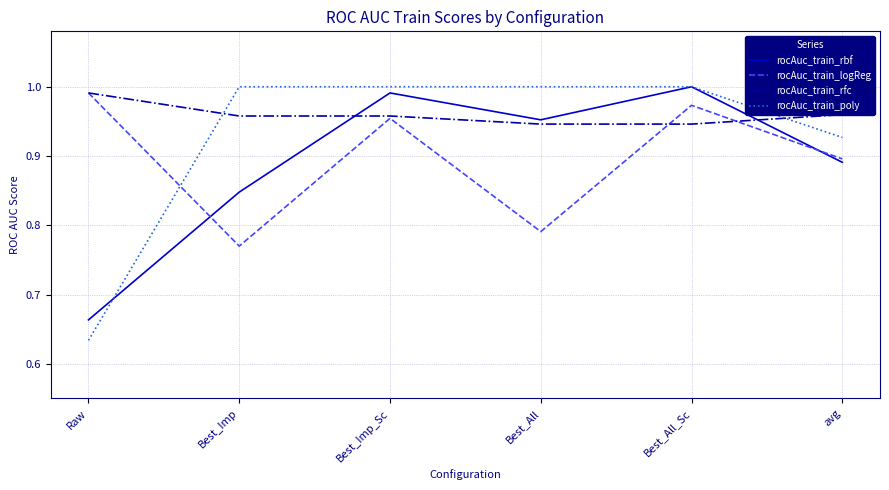

True or false: rocAuc_train_rbf and rocAuc_train_poly cross at least once.

True